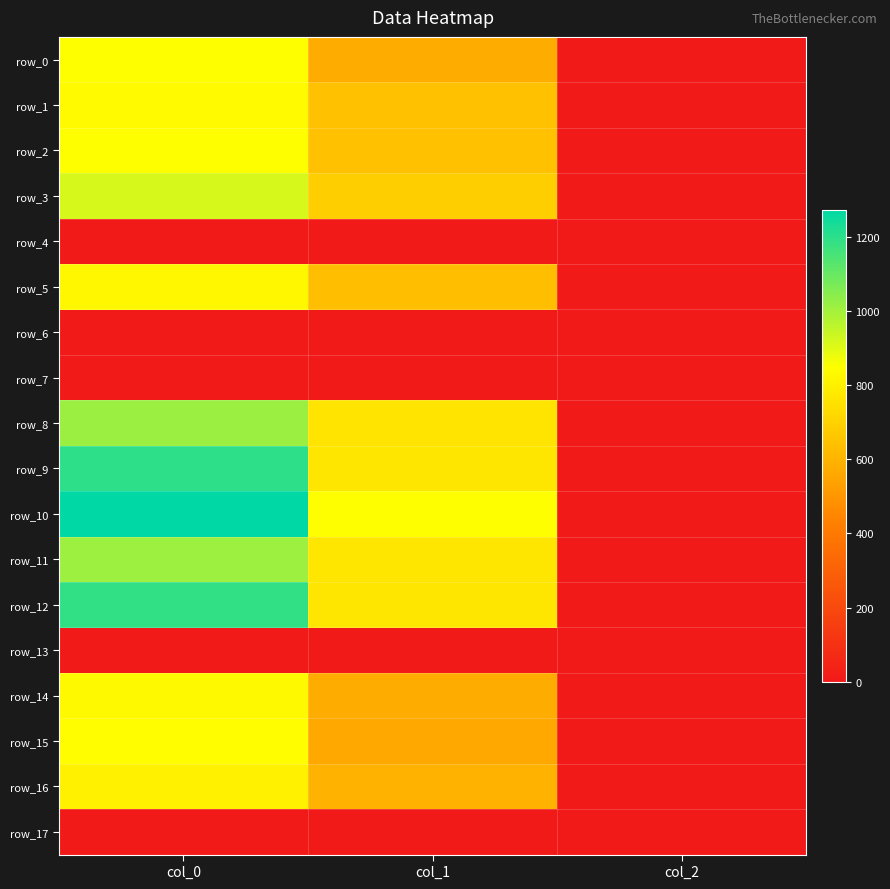

What is the average value of the row_12 series?

652.7